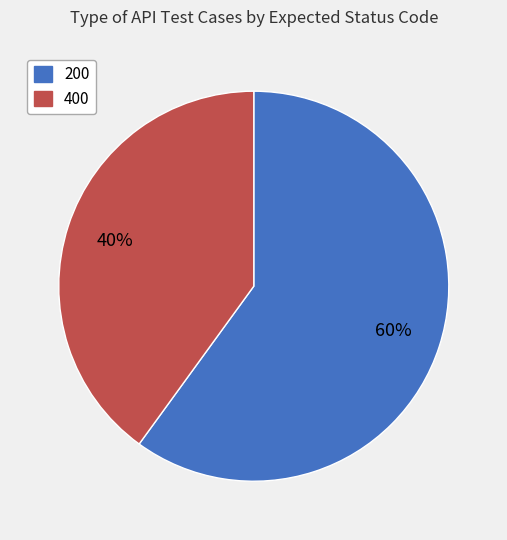

To the nearest percent, what is the difference between the largest and smallest slice percentages?

20%